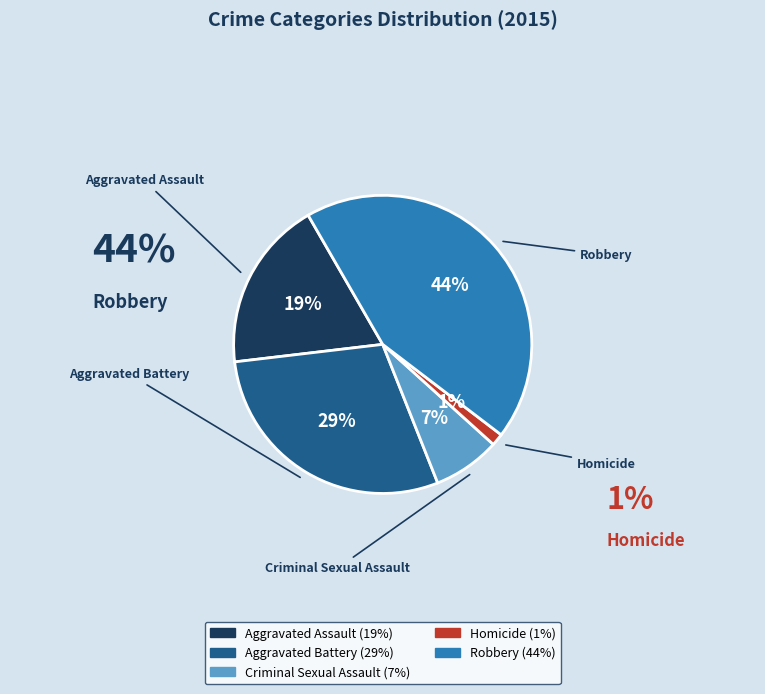

True or false: Robbery accounts for 35% of the total.

False